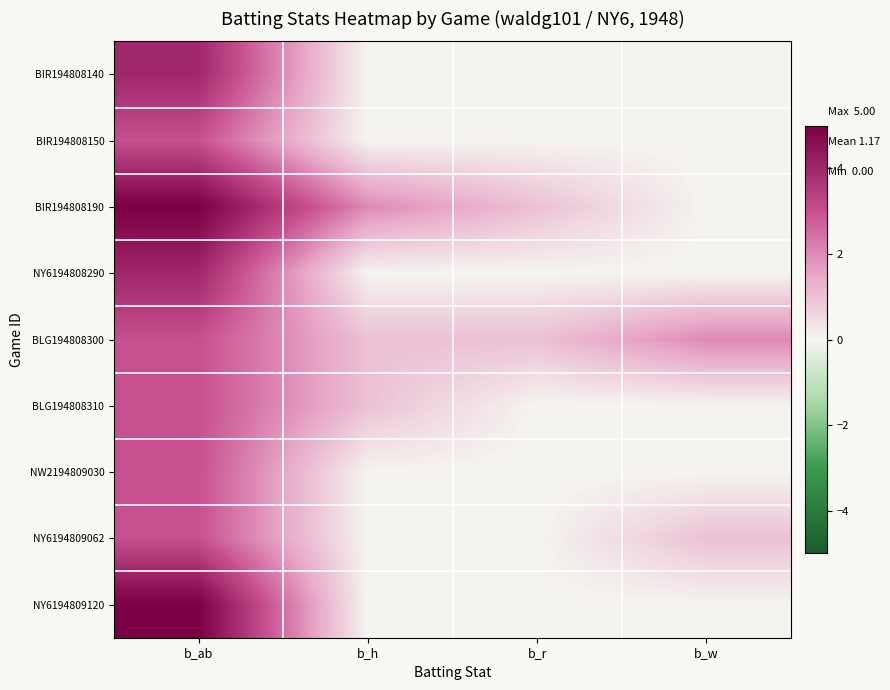

At which category is the sum across all series the highest?

b_ab